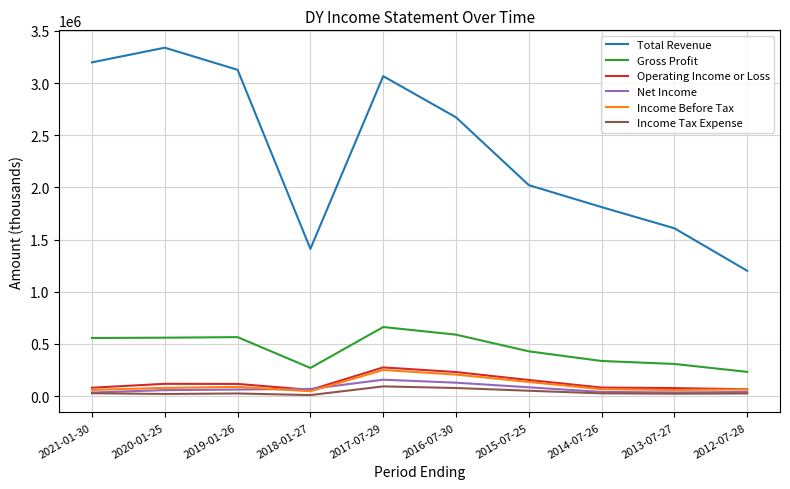

What is the smallest value displayed?

9900